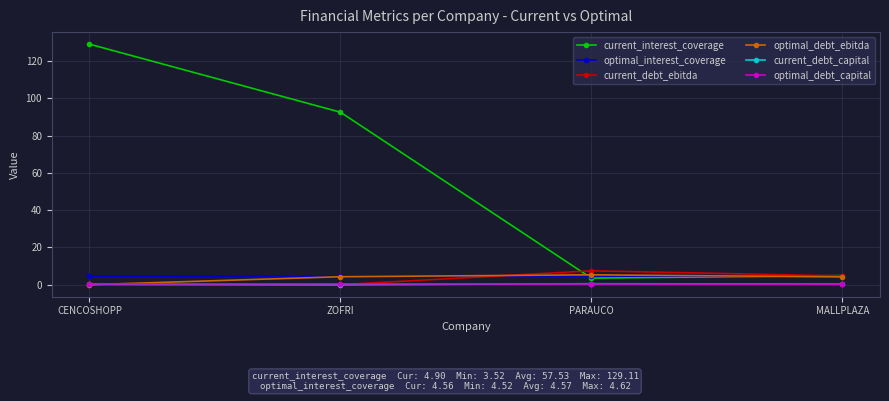

True or false: optimal_debt_capital and current_interest_coverage cross at least once.

False